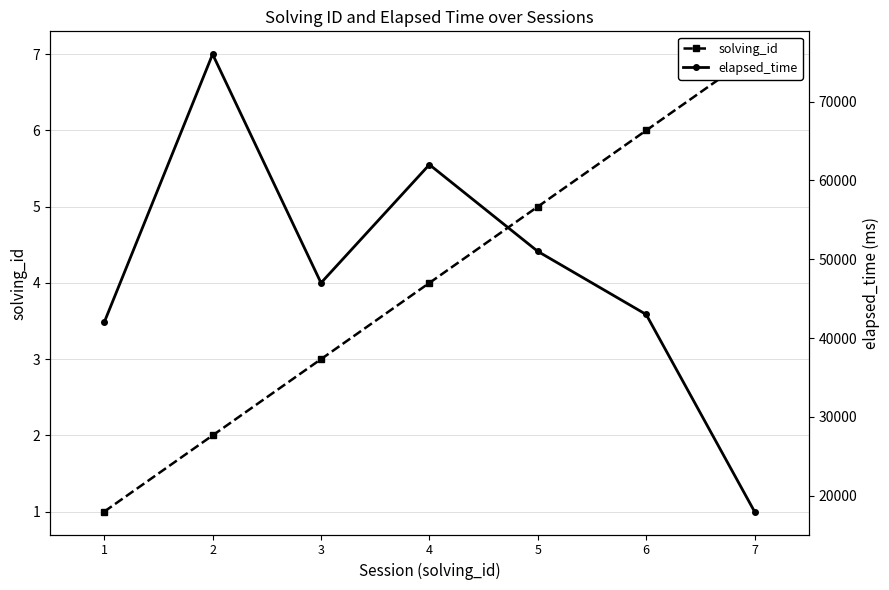

Between 7 and 4, which is larger?

7